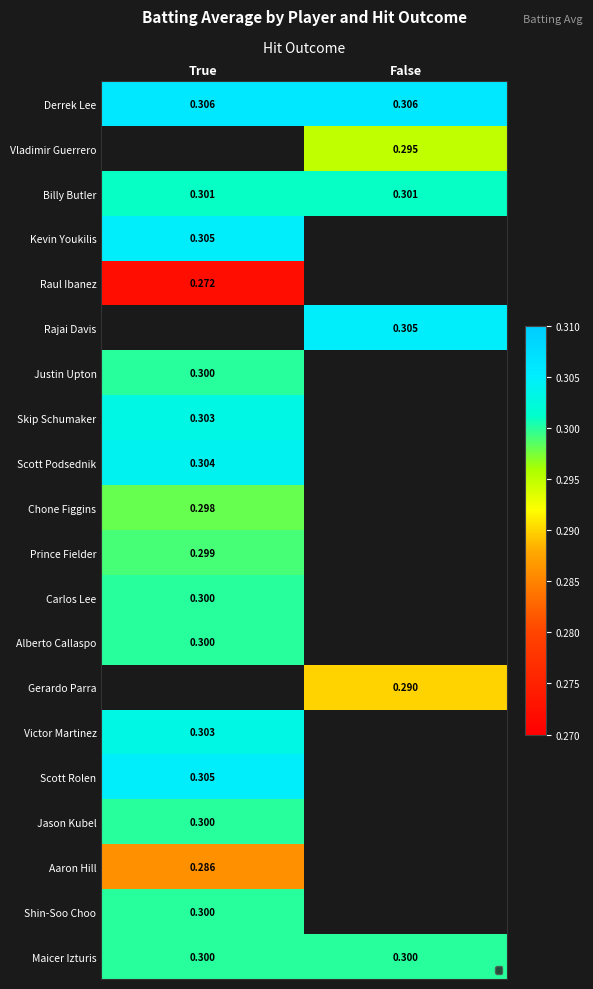

Is the value of Derrek Lee at True greater than the value of Billy Butler at True?

Yes